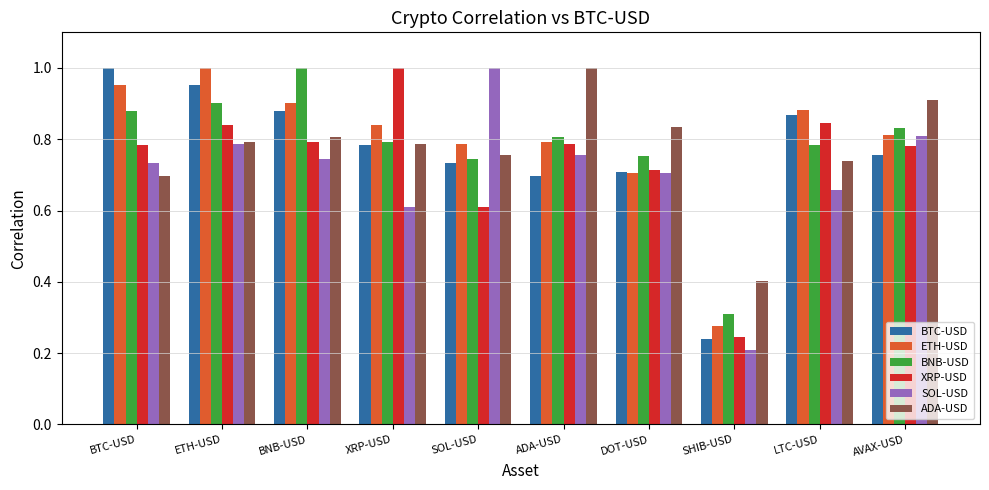

At which label is BTC-USD closest to 0?

SHIB-USD